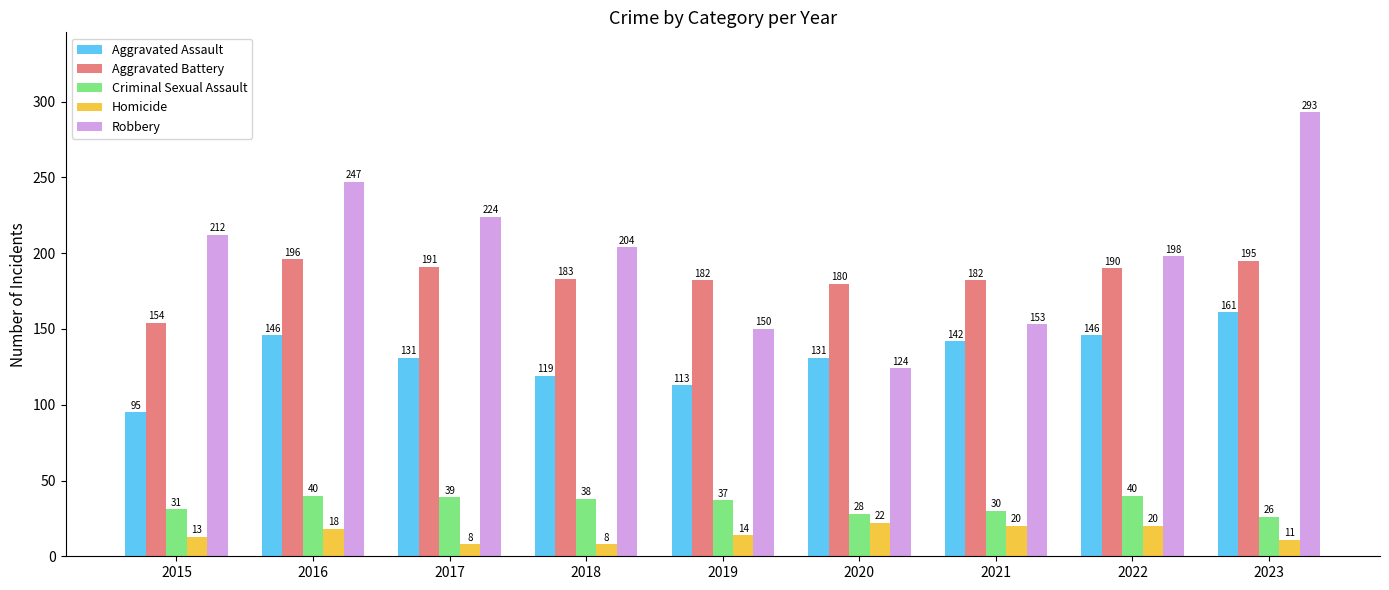

At how many categories does at least one series exceed 163?

9